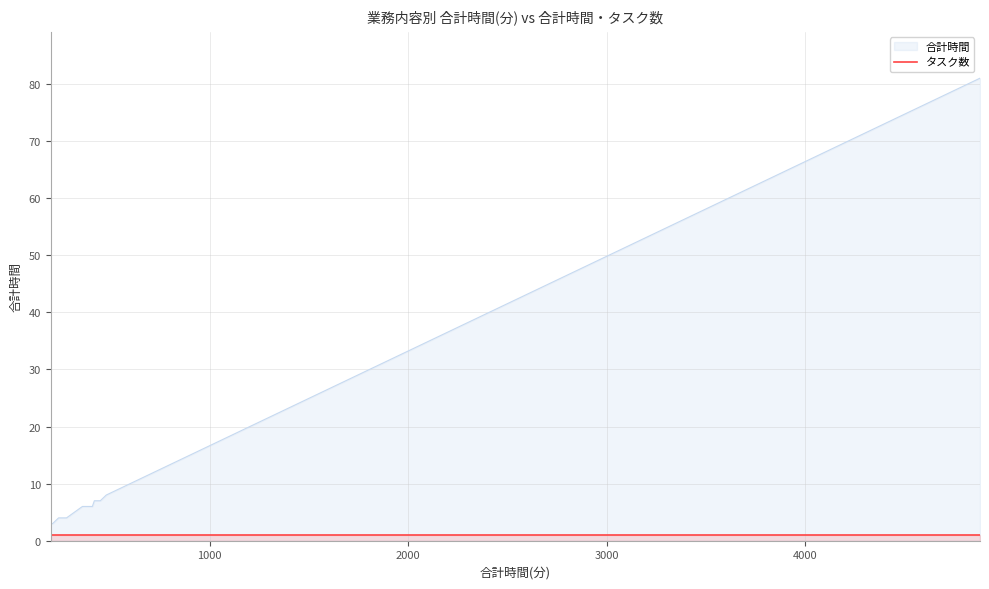

True or false: タスク数 has more than 2 points higher than both neighbors.

False